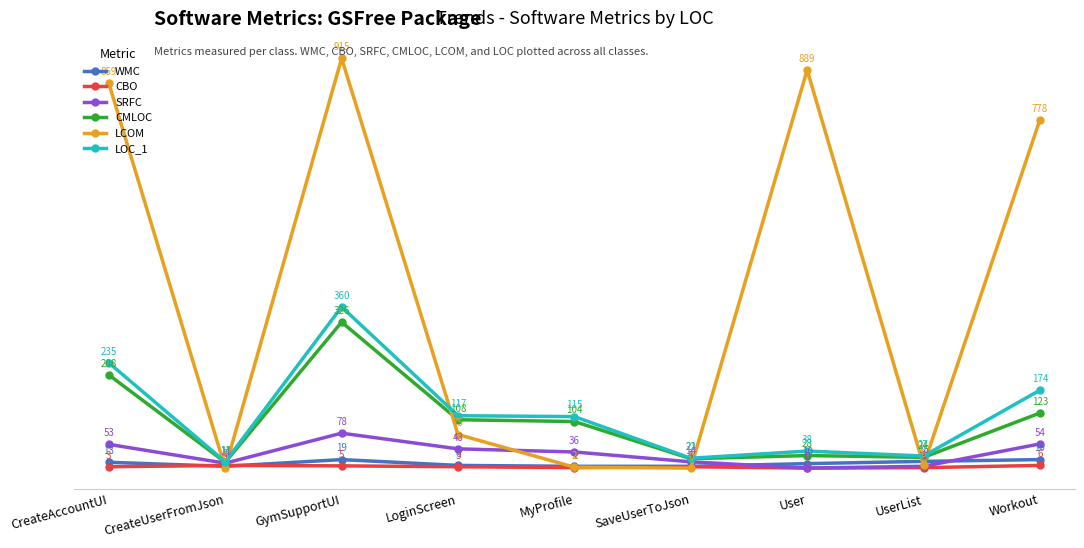

Is it true that LOC_1 equals 117 at LoginScreen?

True